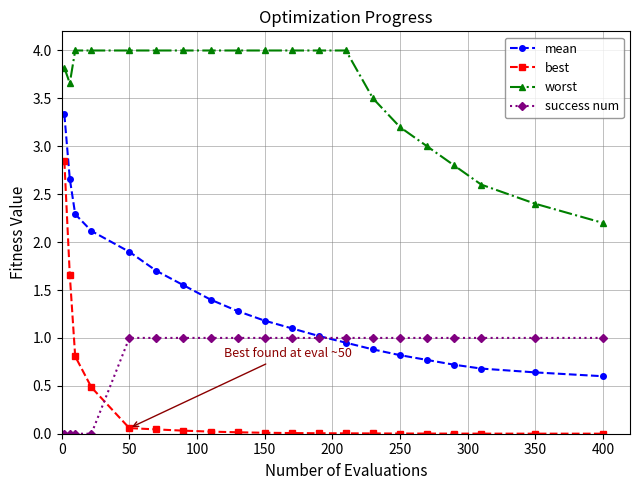

Does the chart display data point markers on the line(s)?

Yes